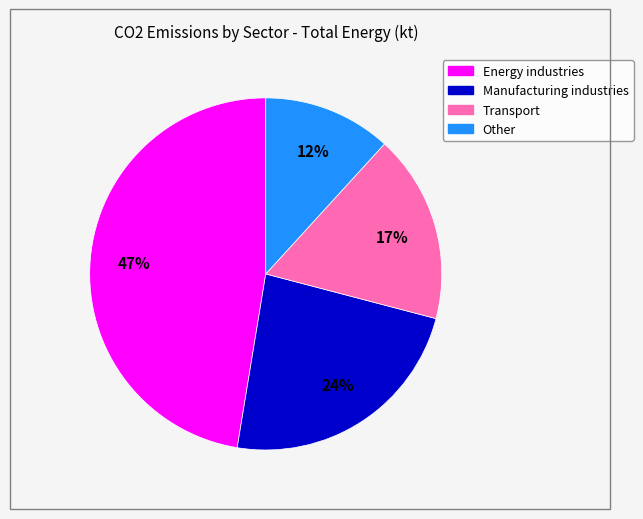

What is the ratio of the value at Energy industries to the value at Manufacturing industries?

2.0